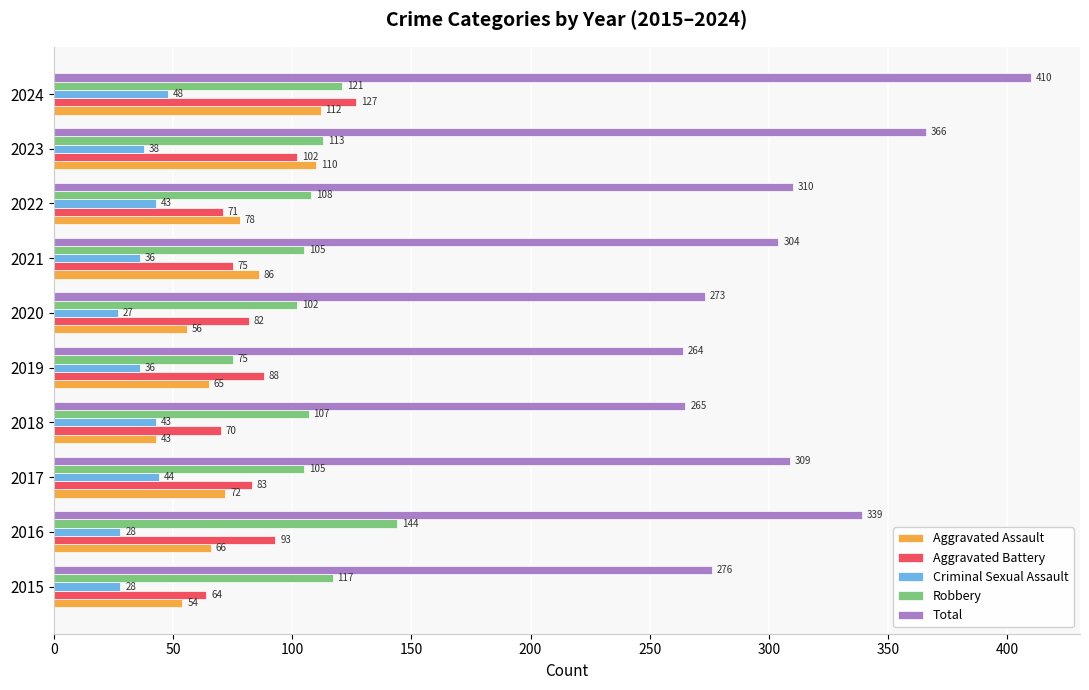

Count the number of categories in the chart.

10